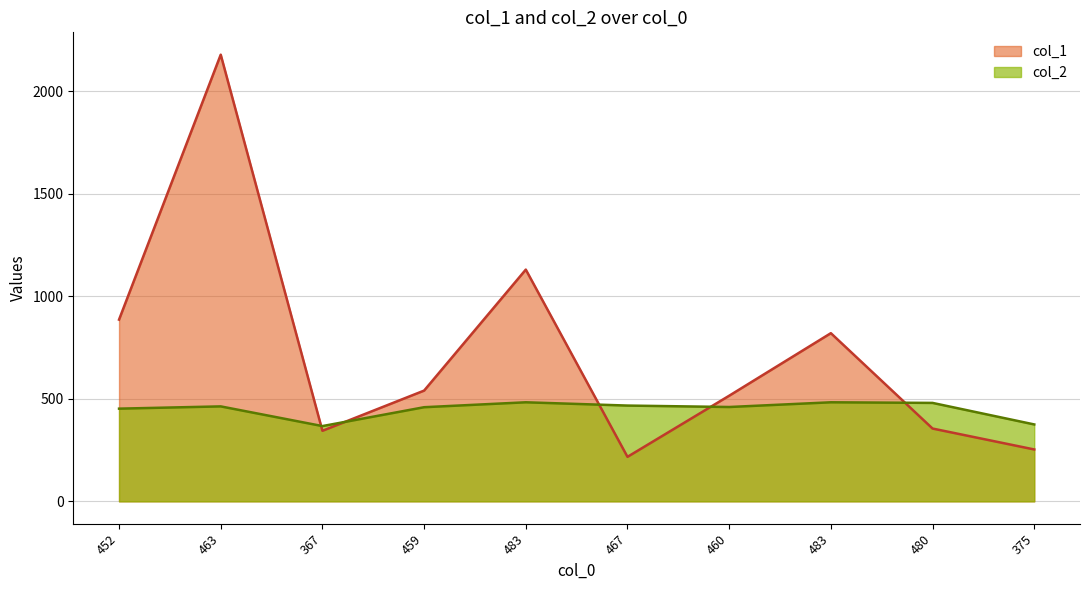

What is the difference between the second highest and minimum values in the col_1 series?

913